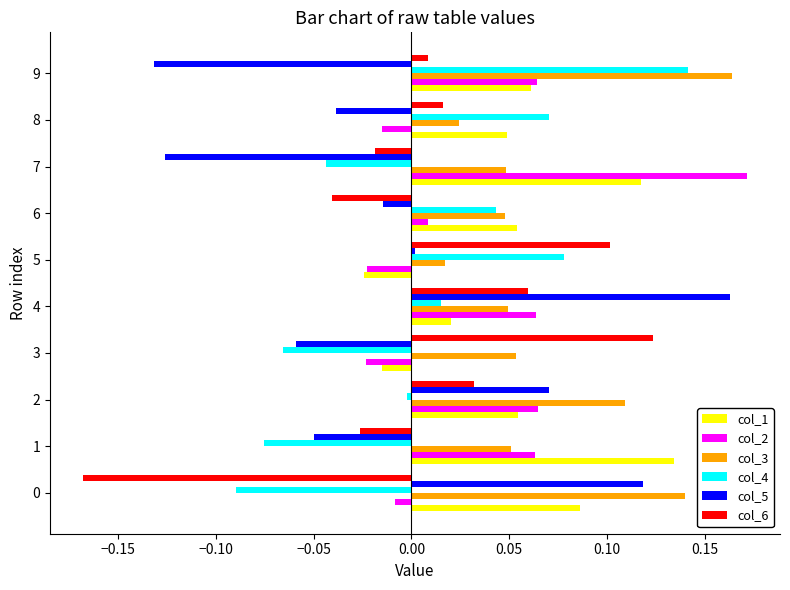

Which series has the largest total across all categories?

col_3